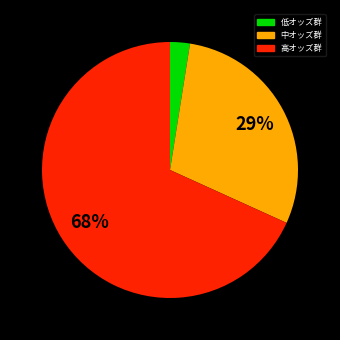

To the nearest percent, what is the average slice percentage?

33%